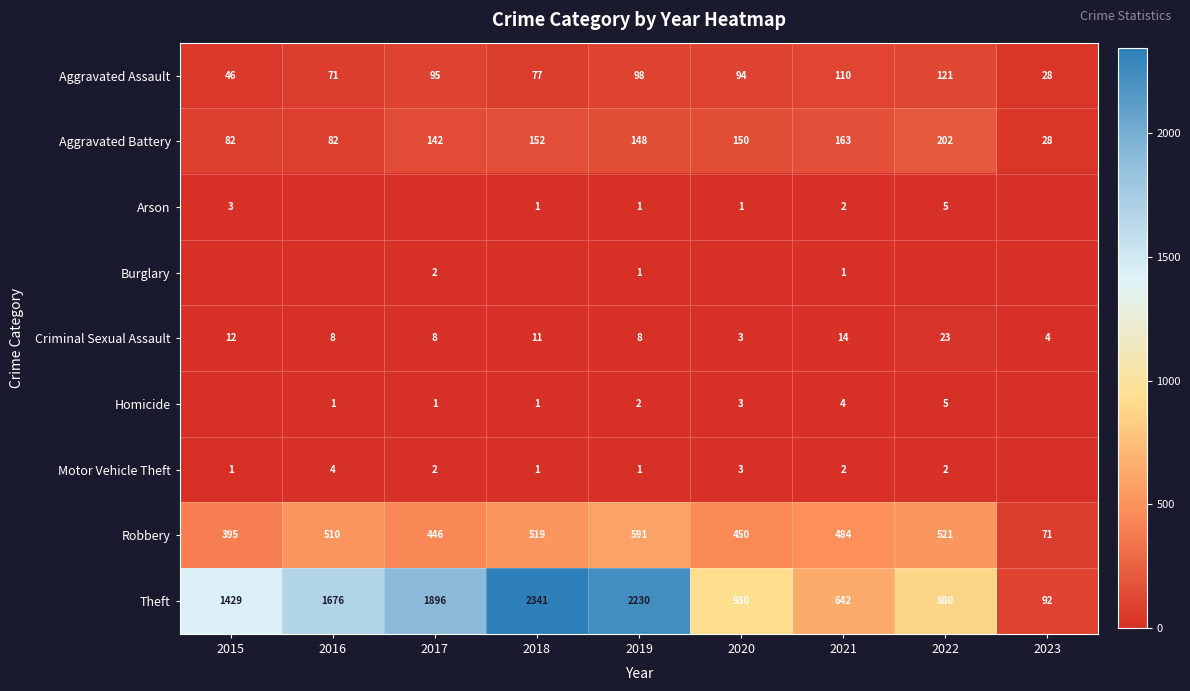

Where does the Criminal Sexual Assault series first go above 8?

2015